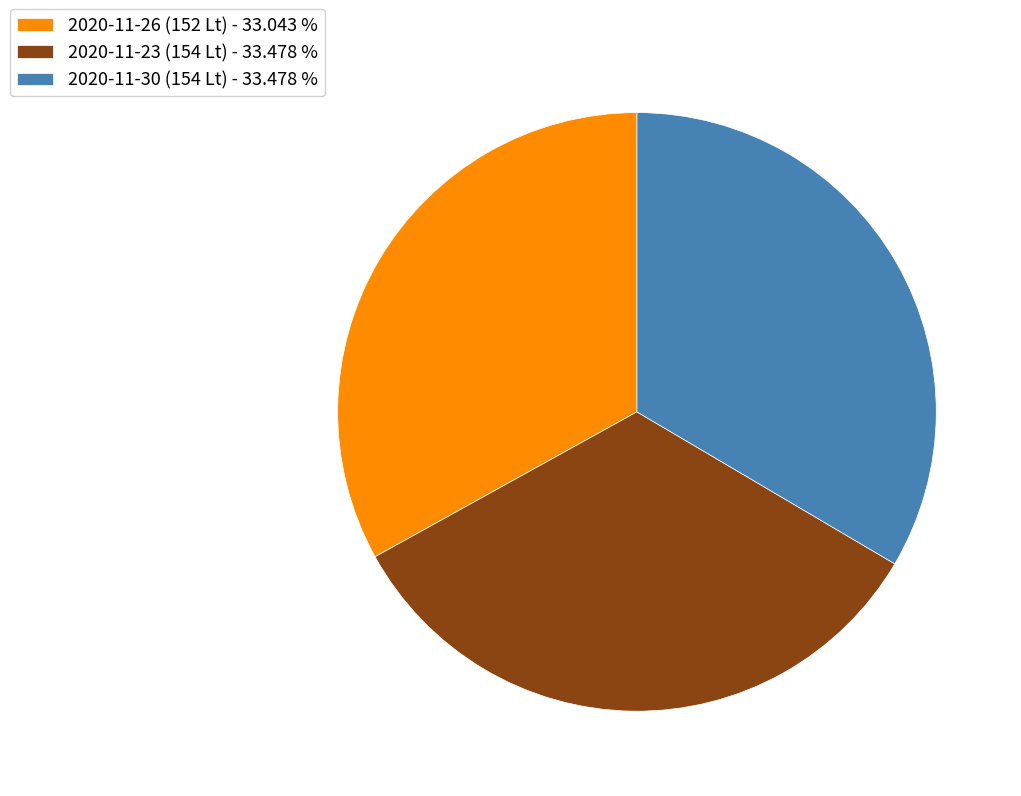

Combined, do 2020-11-30 (154 Lt) - 33.478 % and 2020-11-23 (154 Lt) - 33.478 % account for over 50%?

Yes